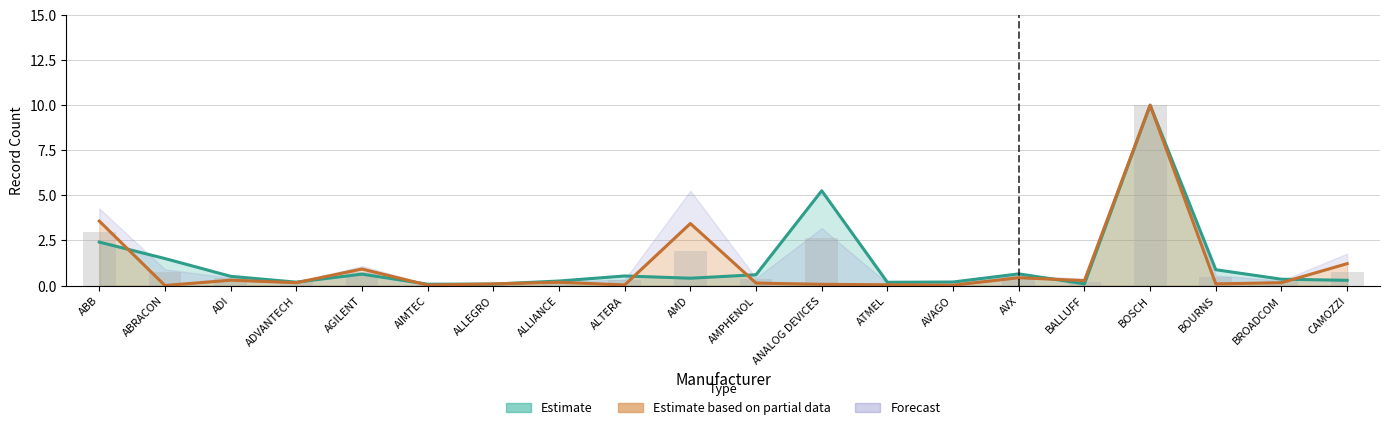

Are the bars horizontal?

No